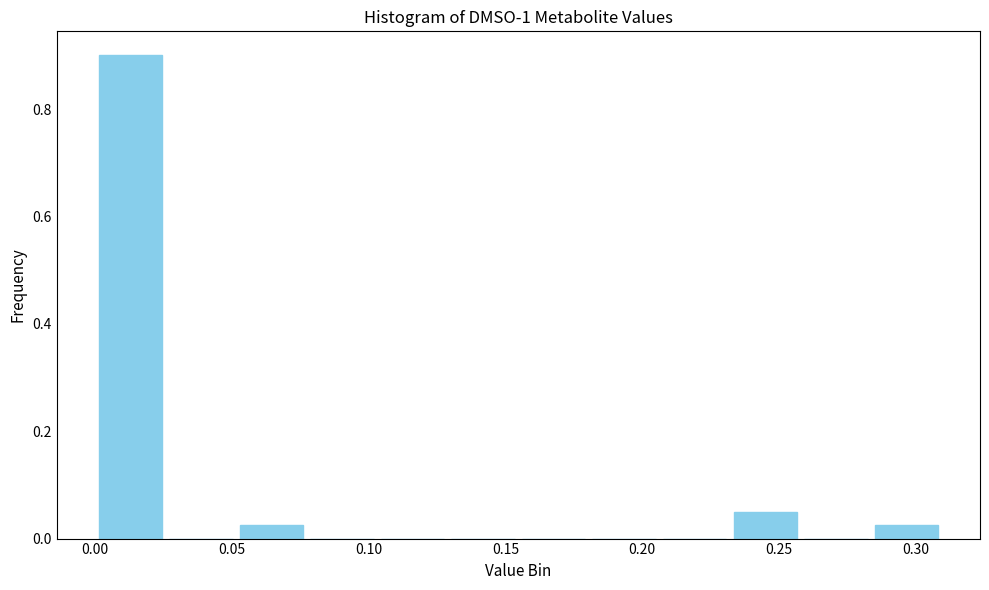

What is the height of the bar covering 0.050 to 0.075 on the x-axis? Neither the bar edges nor the heights are printed on the chart, so give them approximately, as read against the axes.

0.02